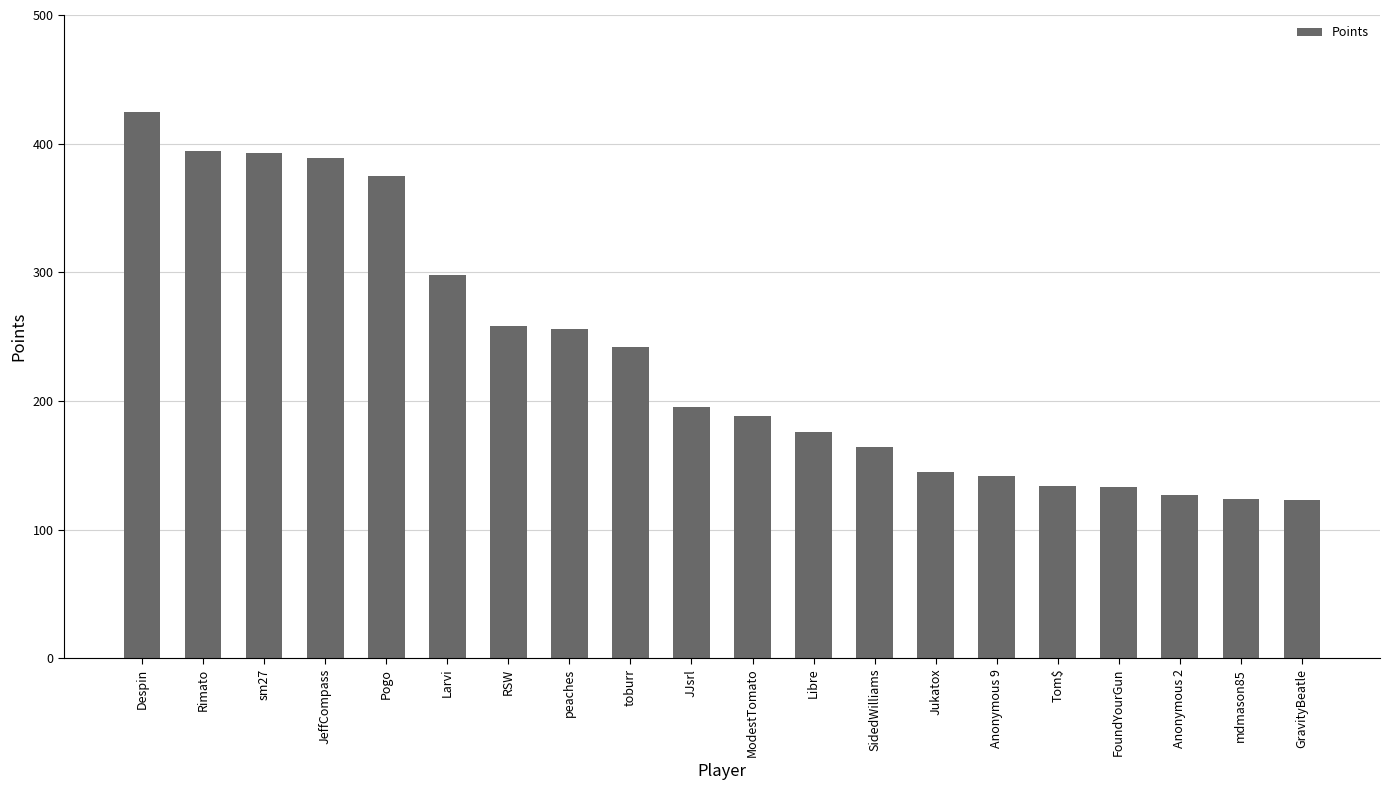

What is the maximum value shown in the chart?

425